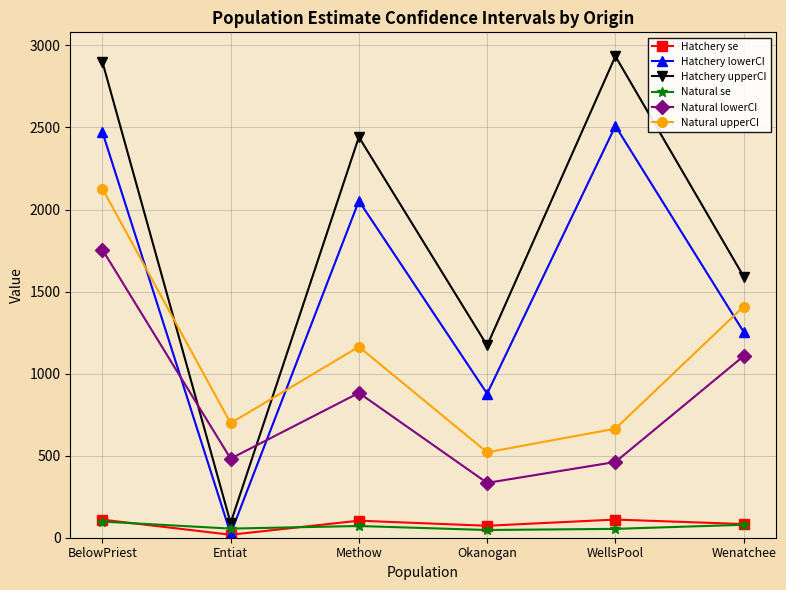

Which series has the widest spread of values?

Hatchery upperCI